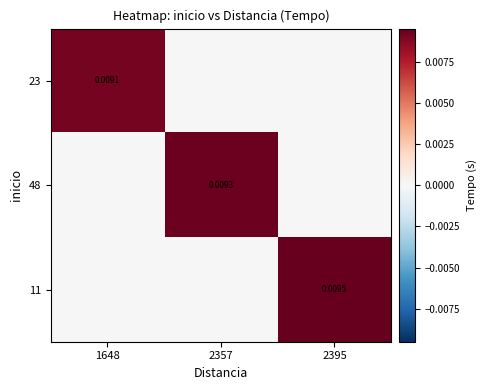

Count the 23 values in the range 0 to 1.

3